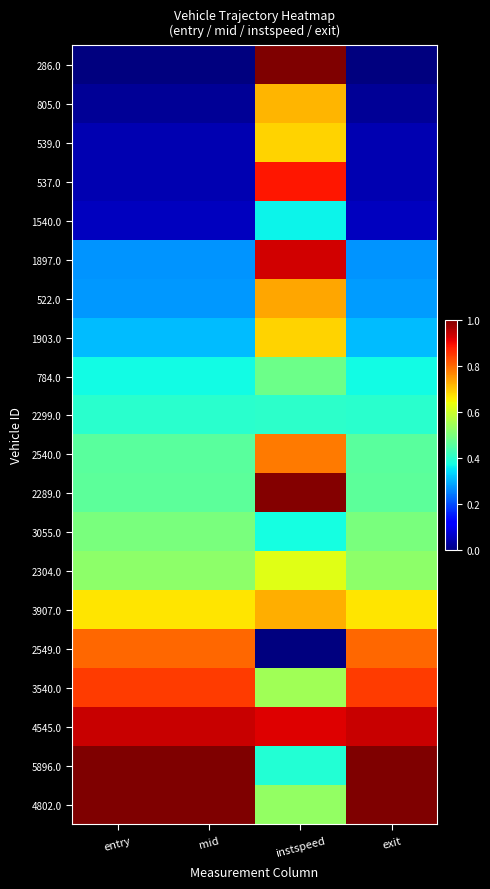

Reading right to left, list all the values displayed in this chart.

286.0: exit=0.0	instspeed=1.0	mid=0.0	entry=0.0
805.0: exit=0.0	instspeed=0.7	mid=0.0	entry=0.0
539.0: exit=0.0	instspeed=0.7	mid=0.0	entry=0.0
537.0: exit=0.0	instspeed=0.9	mid=0.0	entry=0.0
1540.0: exit=0.1	instspeed=0.4	mid=0.1	entry=0.1
1897.0: exit=0.3	instspeed=0.9	mid=0.3	entry=0.3
522.0: exit=0.3	instspeed=0.7	mid=0.3	entry=0.3
1903.0: exit=0.3	instspeed=0.7	mid=0.3	entry=0.3
784.0: exit=0.4	instspeed=0.5	mid=0.4	entry=0.4
2299.0: exit=0.4	instspeed=0.4	mid=0.4	entry=0.4
2540.0: exit=0.5	instspeed=0.8	mid=0.5	entry=0.5
2289.0: exit=0.5	instspeed=1.0	mid=0.5	entry=0.5
3055.0: exit=0.5	instspeed=0.4	mid=0.5	entry=0.5
2304.0: exit=0.5	instspeed=0.6	mid=0.5	entry=0.5
3907.0: exit=0.7	instspeed=0.7	mid=0.7	entry=0.7
2549.0: exit=0.8	instspeed=0.0	mid=0.8	entry=0.8
3540.0: exit=0.8	instspeed=0.5	mid=0.8	entry=0.8
4545.0: exit=0.9	instspeed=0.9	mid=0.9	entry=0.9
5896.0: exit=1.0	instspeed=0.4	mid=1.0	entry=1.0
4802.0: exit=1.0	instspeed=0.5	mid=1.0	entry=1.0